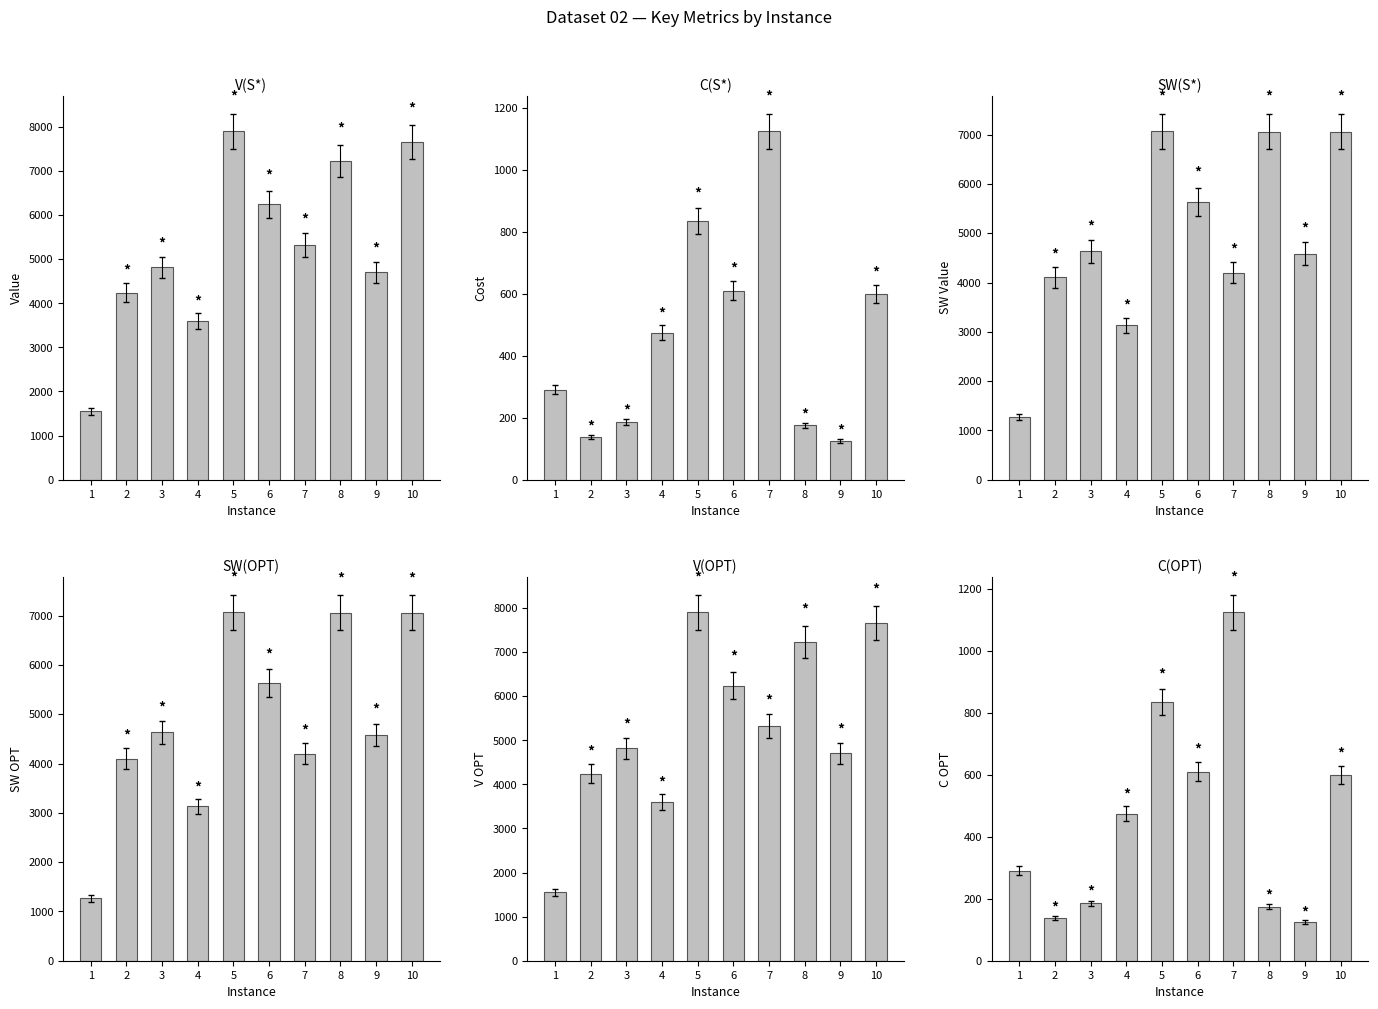

What is the sum of the C(OPT) values at 6 and 2?

748